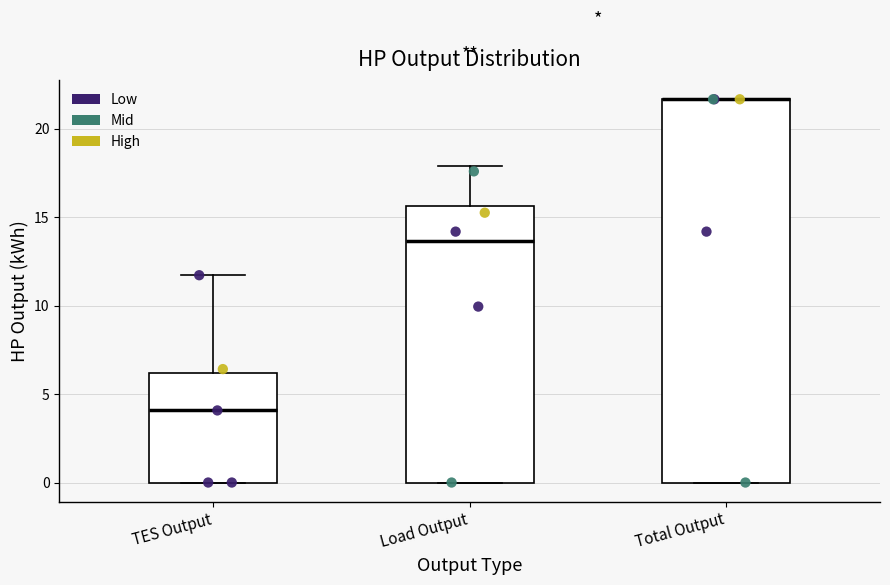

Reading left to right, transcribe this box plot: for each box, give where its median line is, the range the box spans, and where its two whiskers end, as read against the y-axis. The values are not printed on the chart, so give them approximately, as read against the axis.

TES Output: median 4.0, box 0.0 to 6.0, whiskers 0.0 to 11.5
Load Output: median 13.5, box 0.0 to 15.5, whiskers 0.0 to 18.0
Total Output: median 21.5 (drawn on the box's upper edge), box 0.0 to 21.5, whiskers 0.0 to 21.5